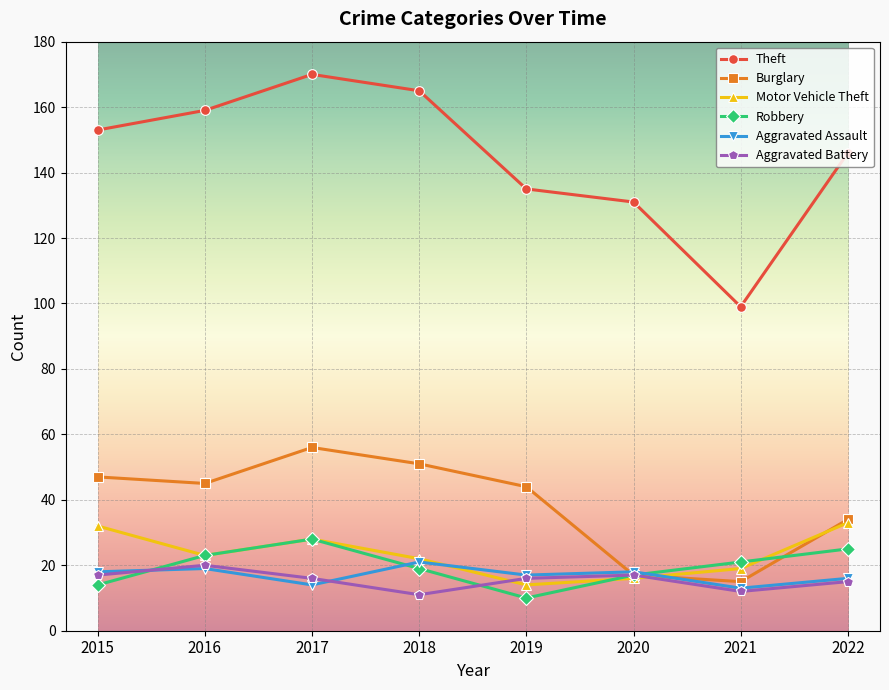

What is the spread (max minus min) of values at 2020?

115